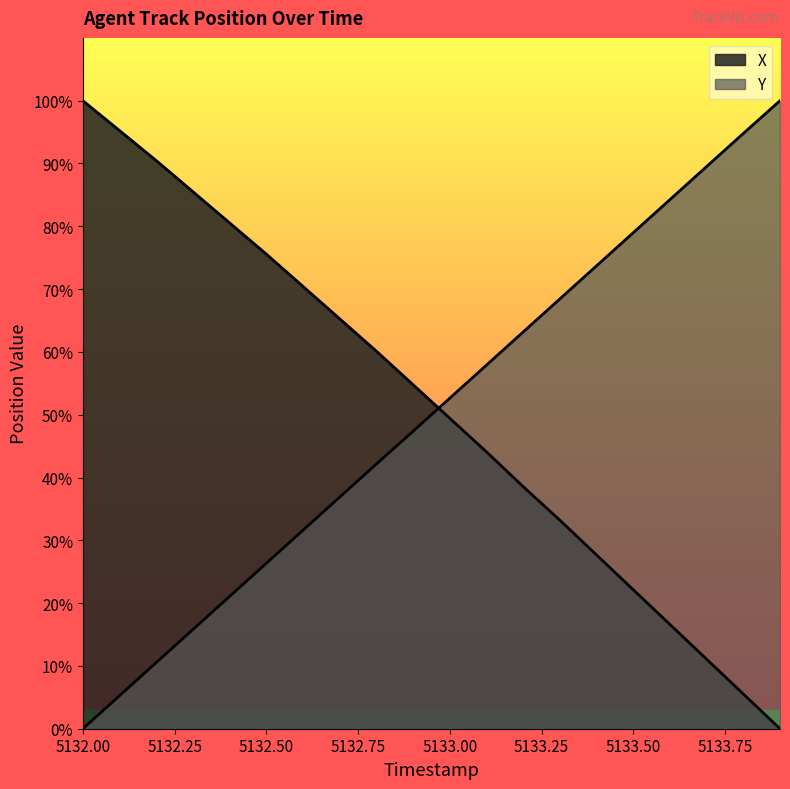

True or false: X and Y intersect in this chart.

True